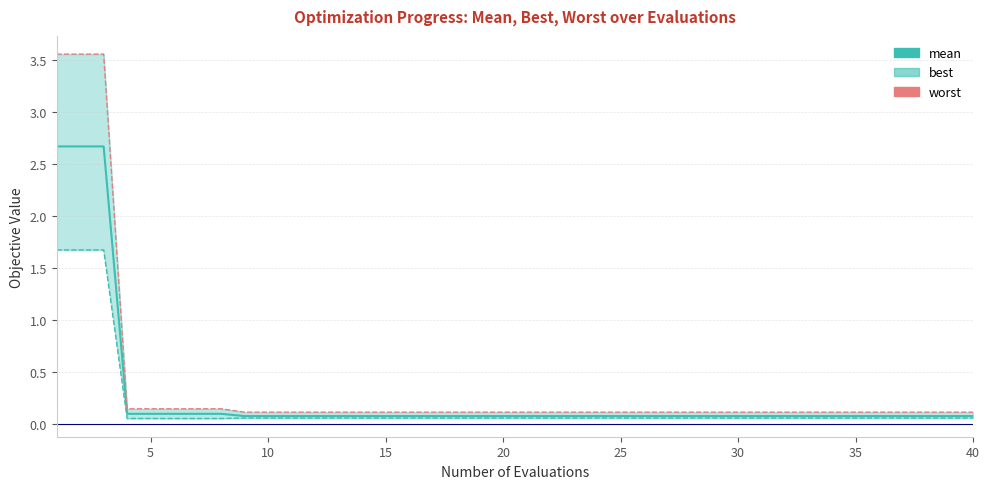

What are all the series names shown in the legend?

mean, best, worst